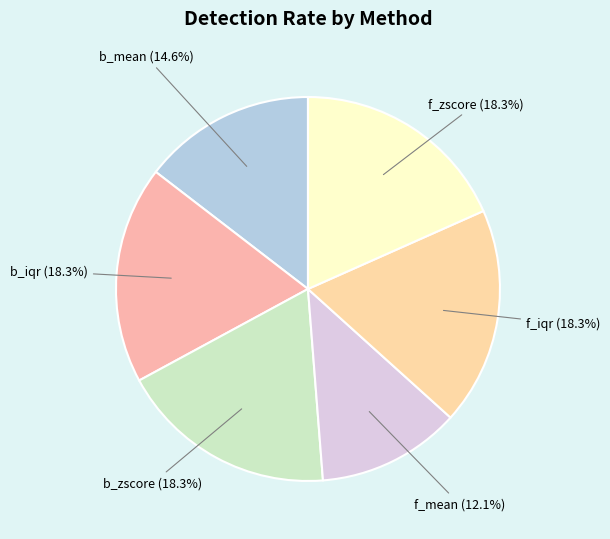

To the nearest percent, what percentage of the pie is b_mean?

15%